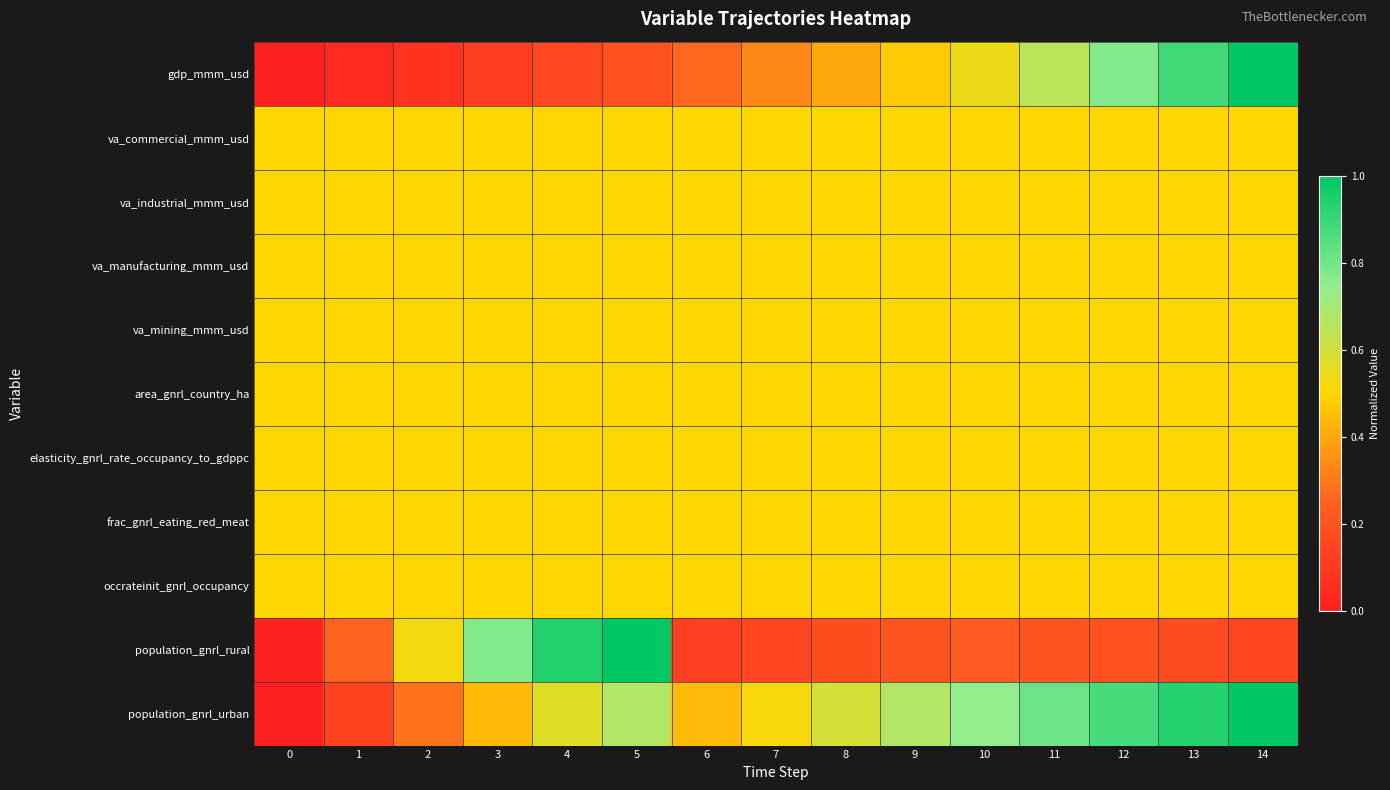

How many distinct data groups are displayed?

11